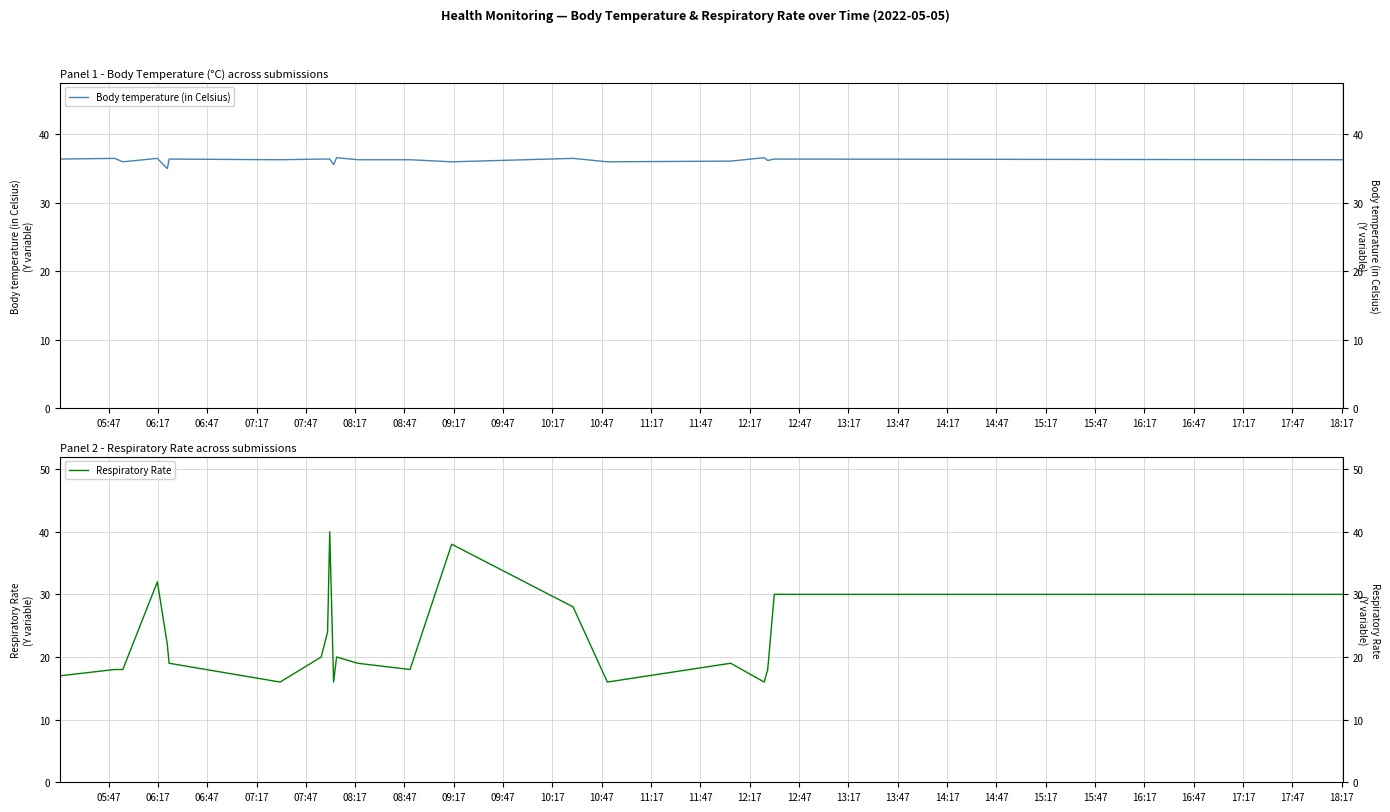

How many interior local peaks does the Body temperature (in Celsius) series have?

7